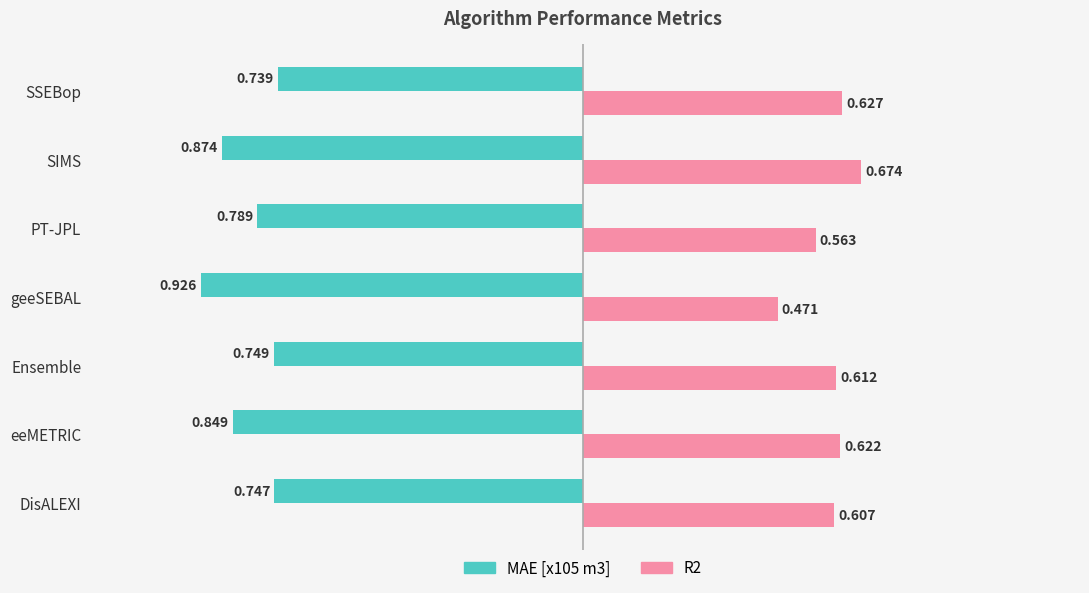

At which category is the sum across all series the highest?

SSEBop